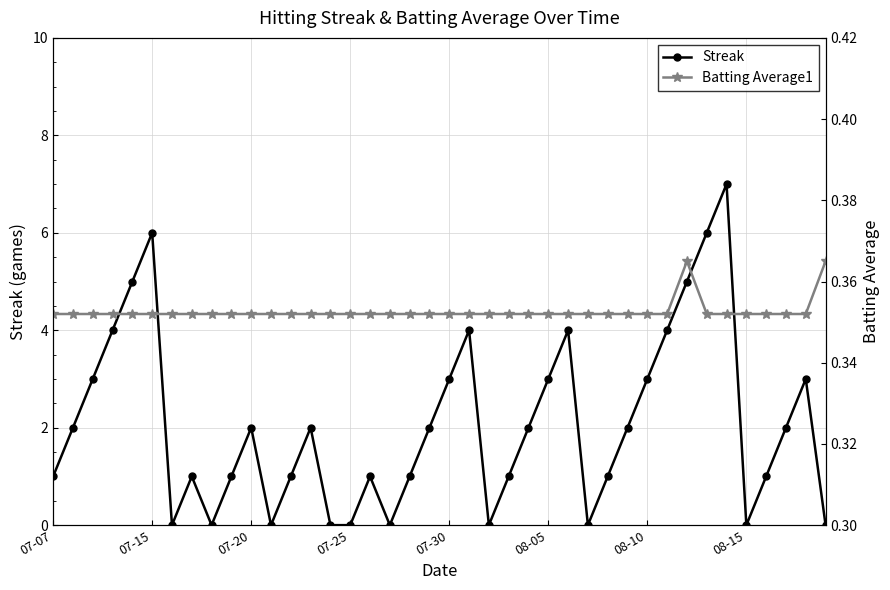

How many lines are shown in the chart?

2